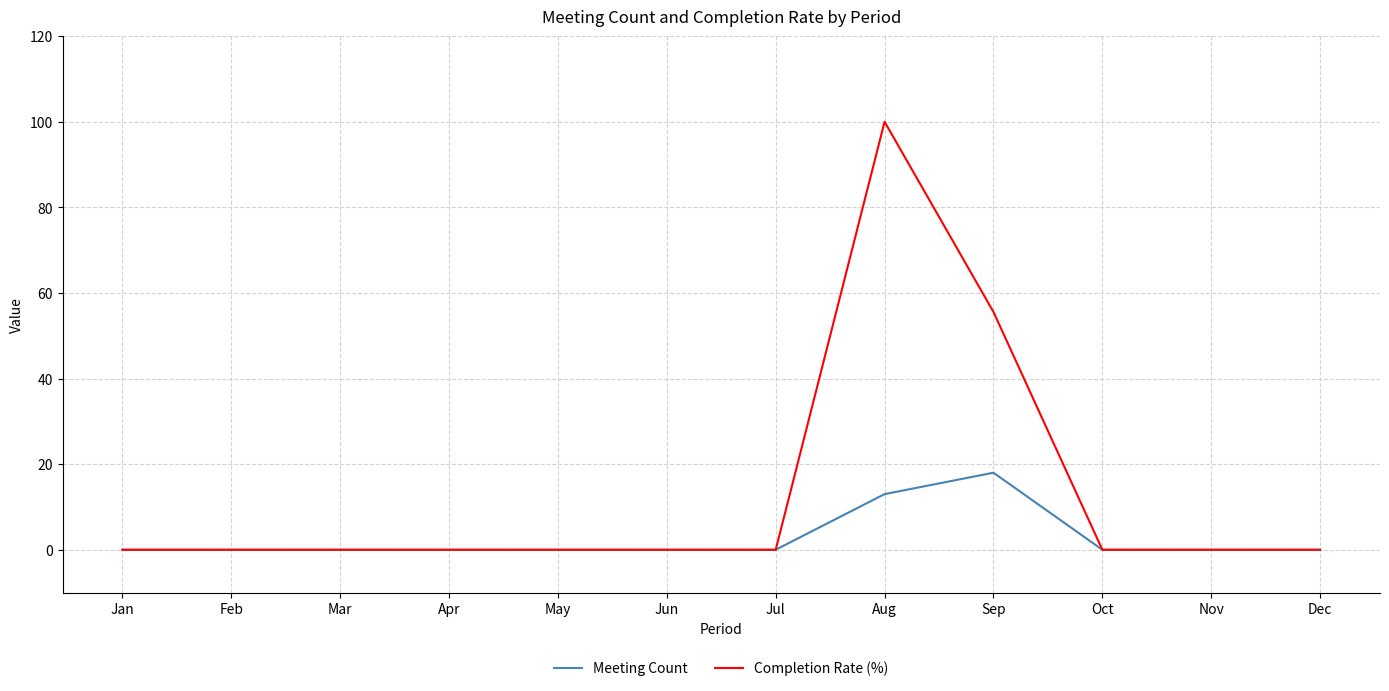

The Meeting Count series shows -10.0 at Jul. True or false?

False